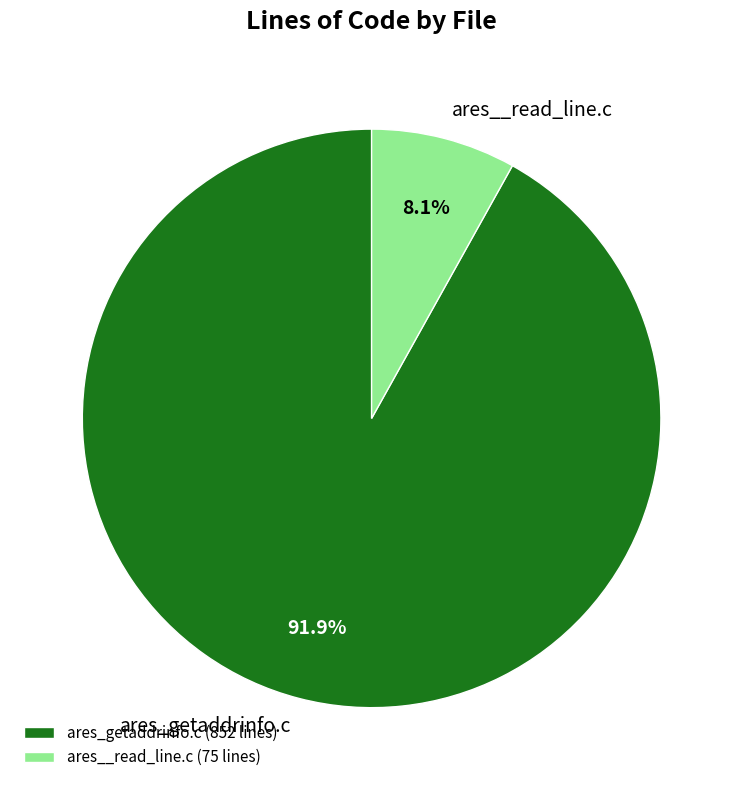

Which has a higher value, ares_getaddrinfo.c or ares__read_line.c?

ares_getaddrinfo.c